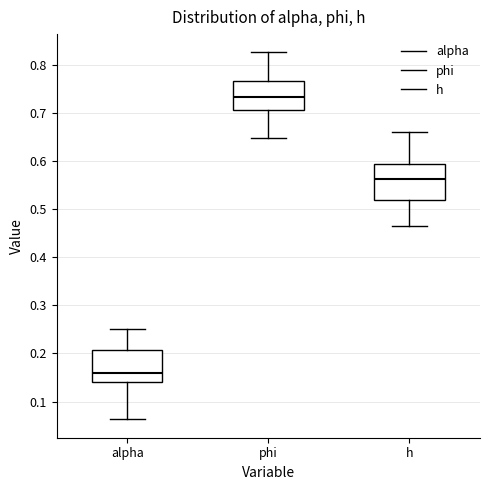

Which box's median line is the highest?

phi